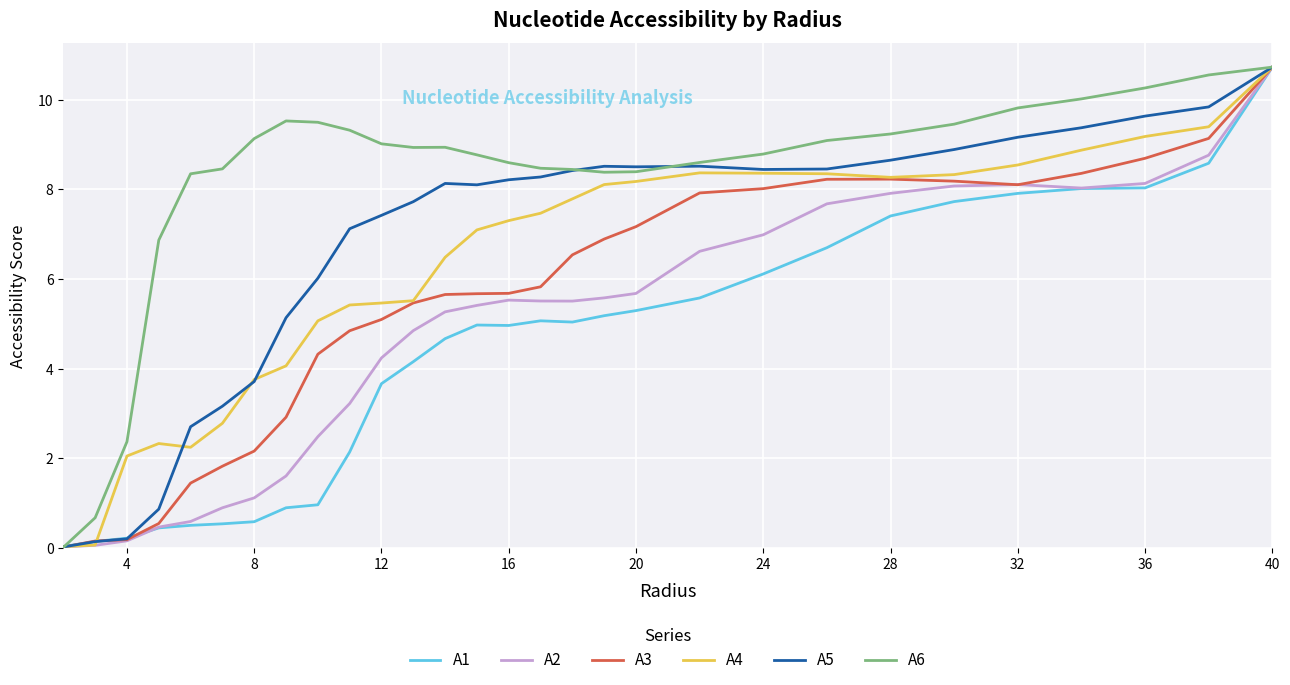

Which series has the largest total across all categories?

A6